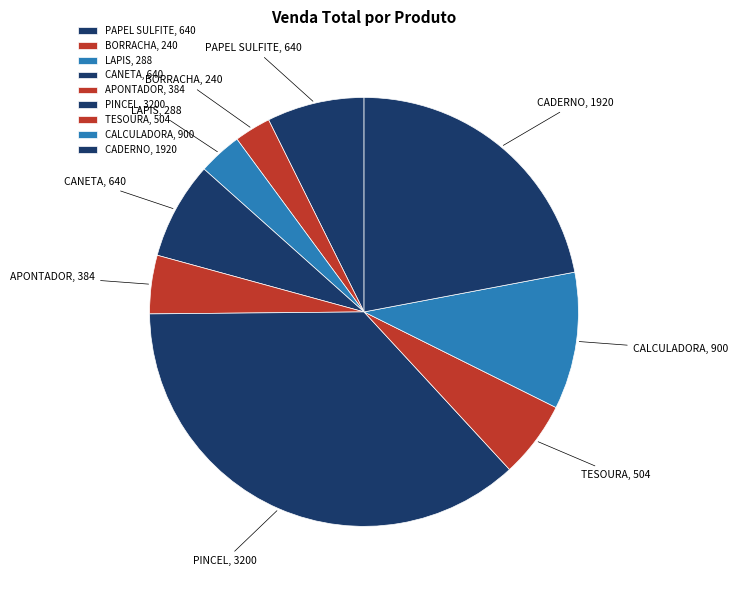

True or false: CANETA accounts for 7% of the total.

True